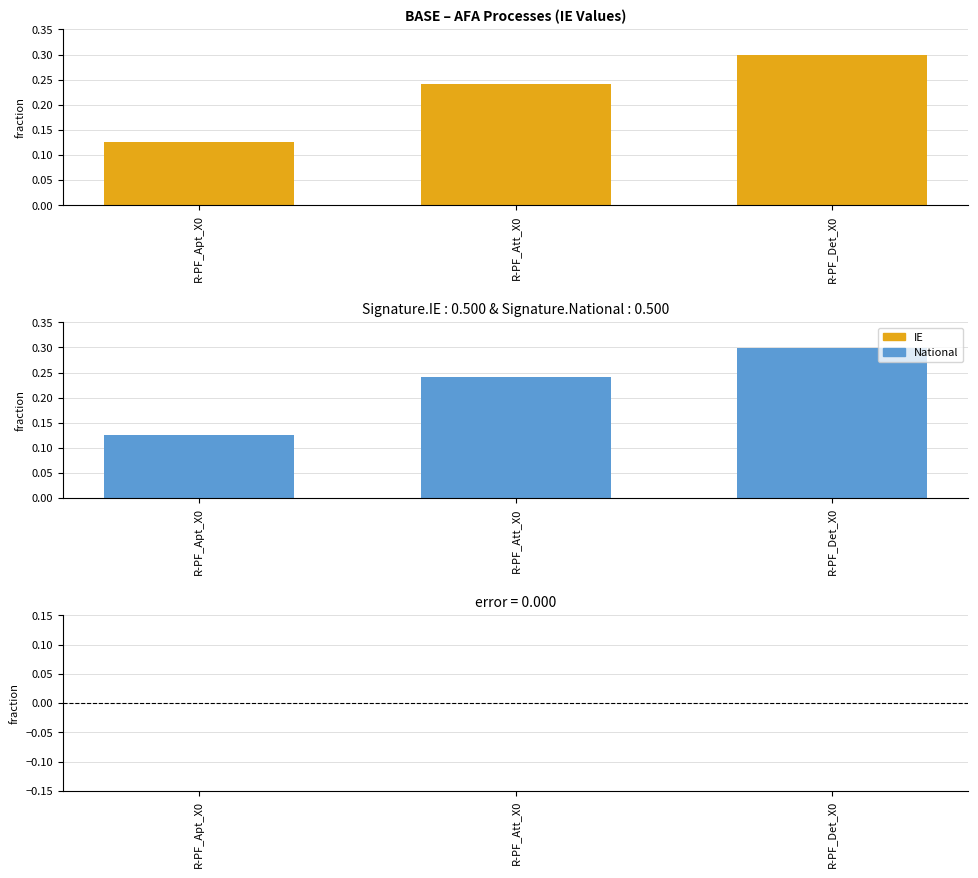

What is the value of the IE bar at the 2nd from the left?

0.2